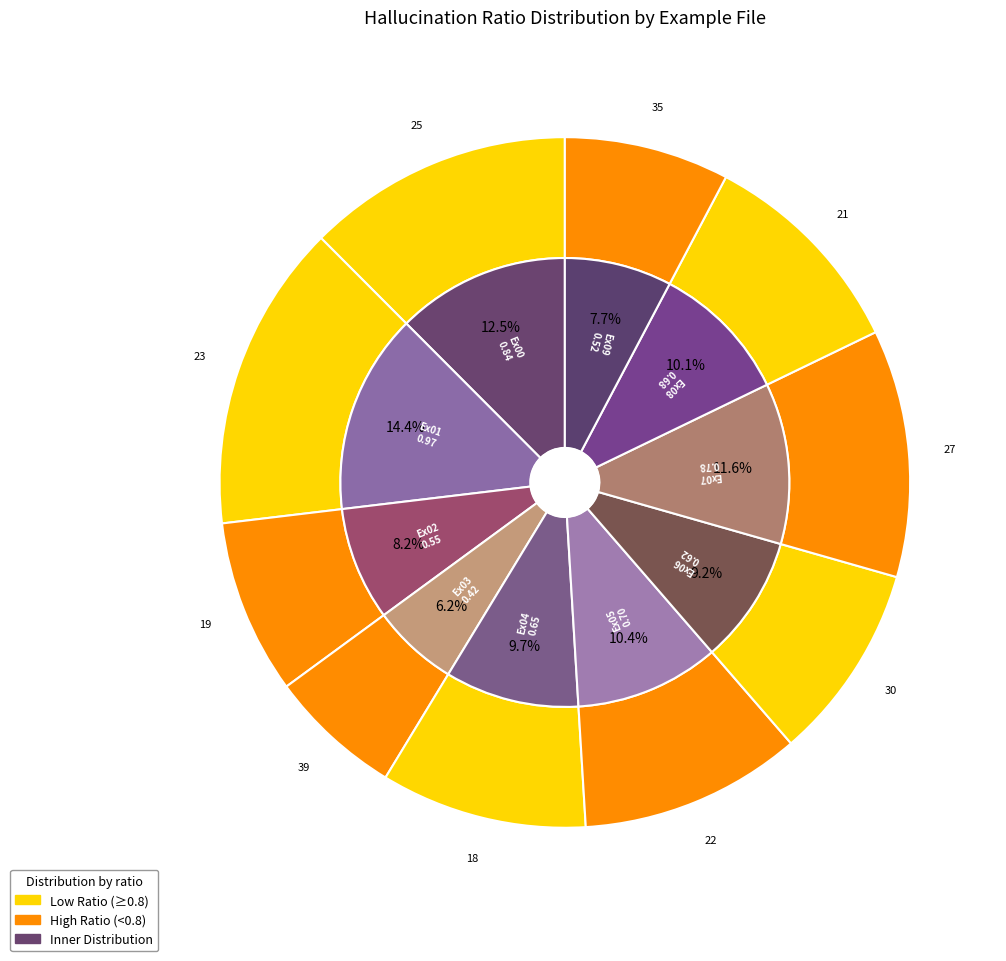

Is the sum of Ex02 and Ex06 greater than half?

No